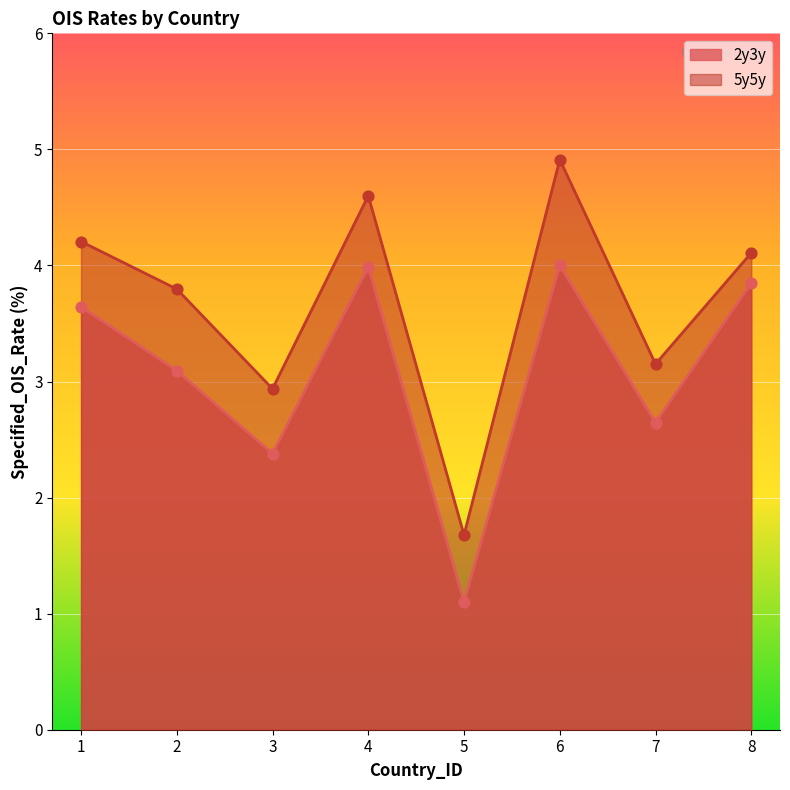

Which series has the widest spread of Y values?

5y5y